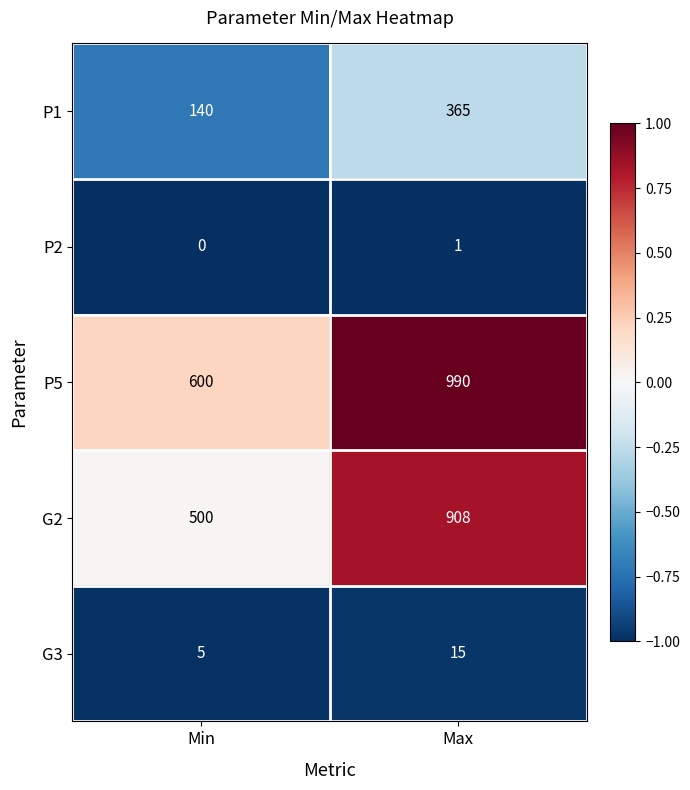

The value of G2 at Min is 682. True or false?

False